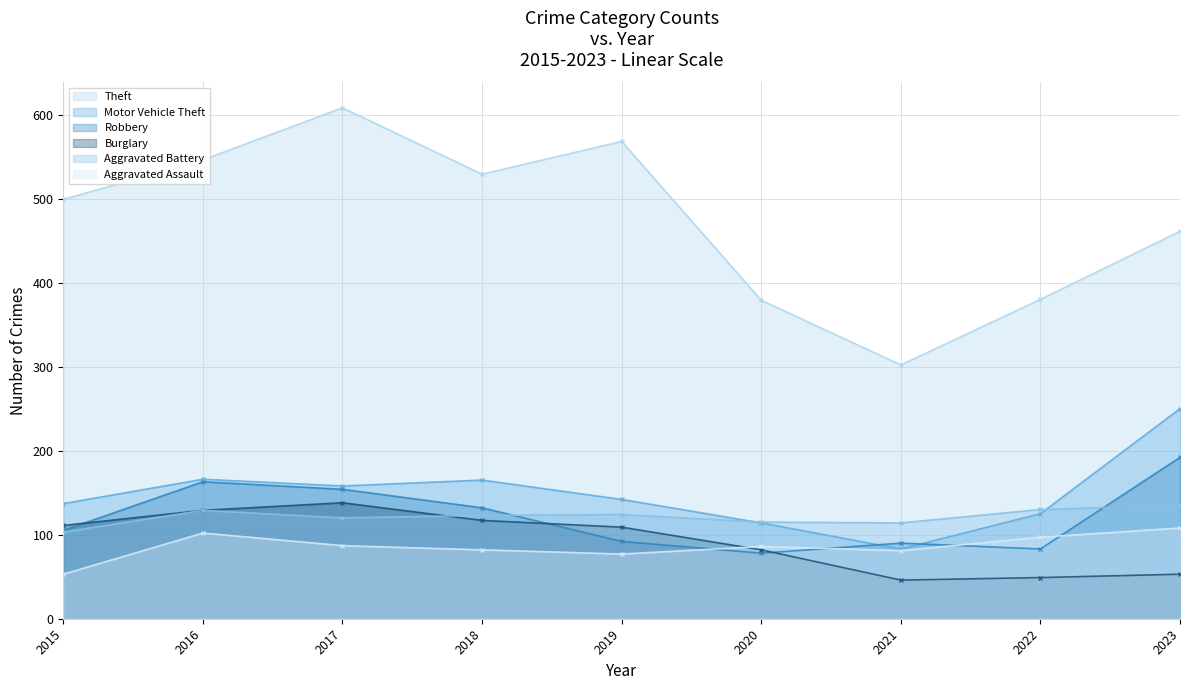

True or false: Motor Vehicle Theft and Theft intersect in this chart.

False